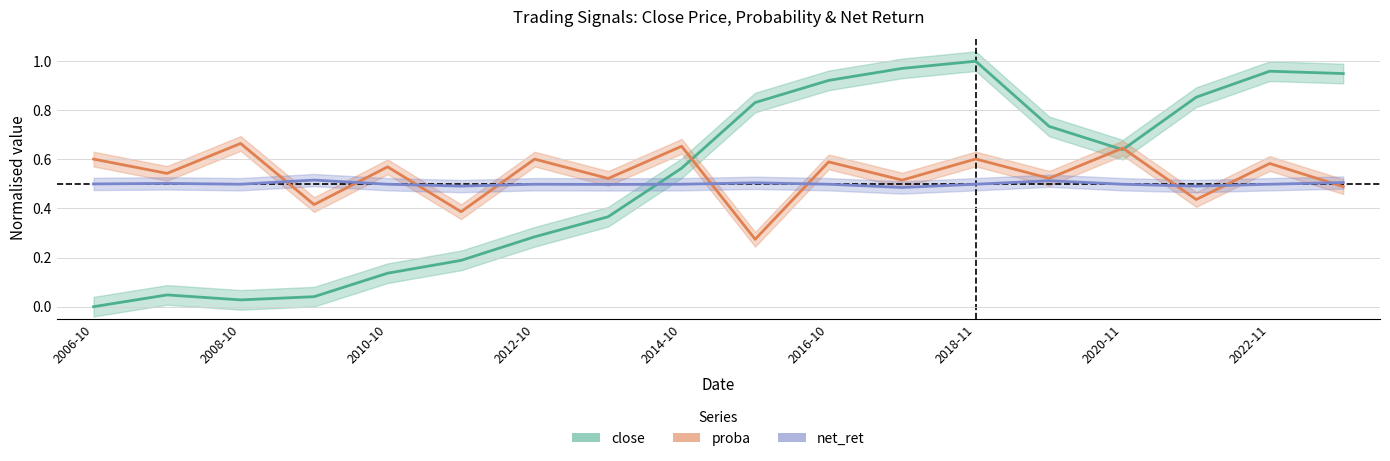

At which label does net_ret reach its peak?

2012-10